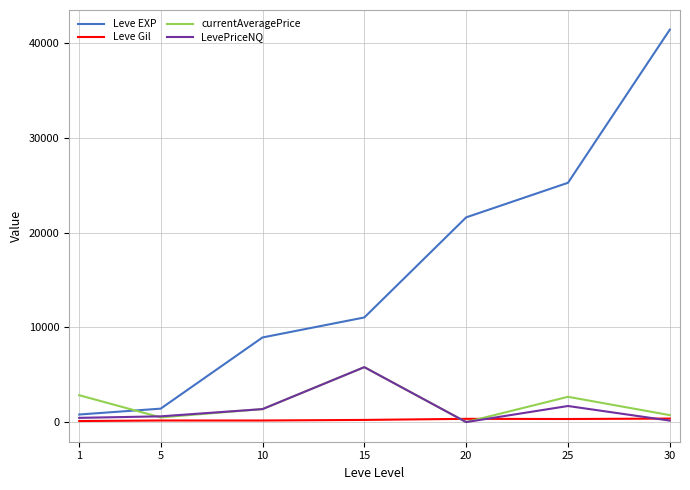

How many positive values does the currentAveragePrice series have?

6